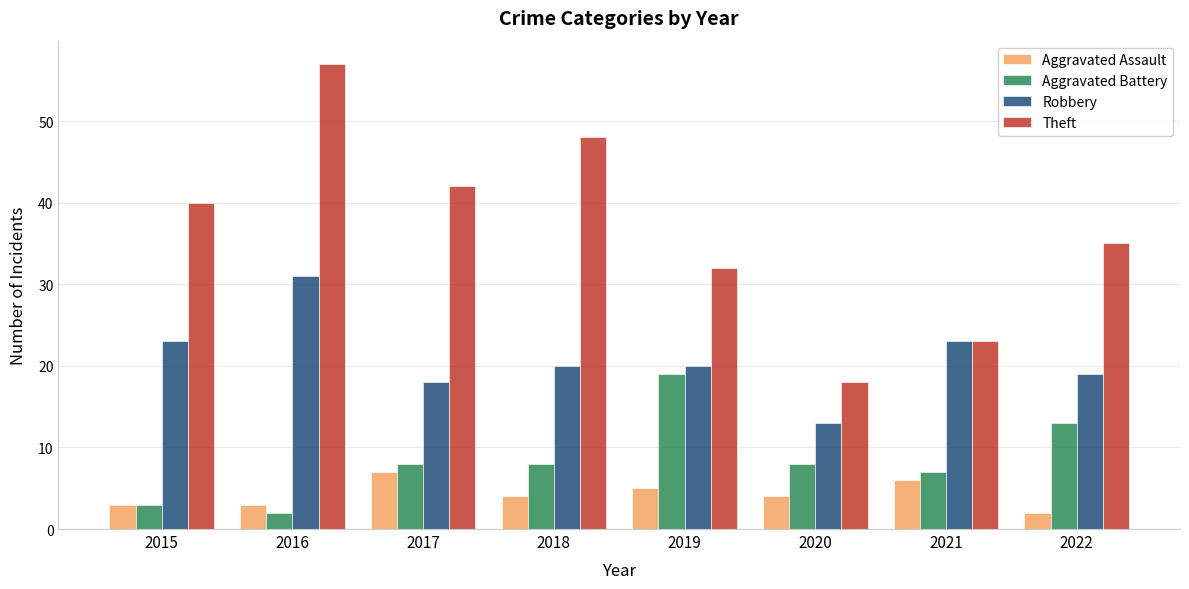

At which category is the sum across all series the highest?

2016